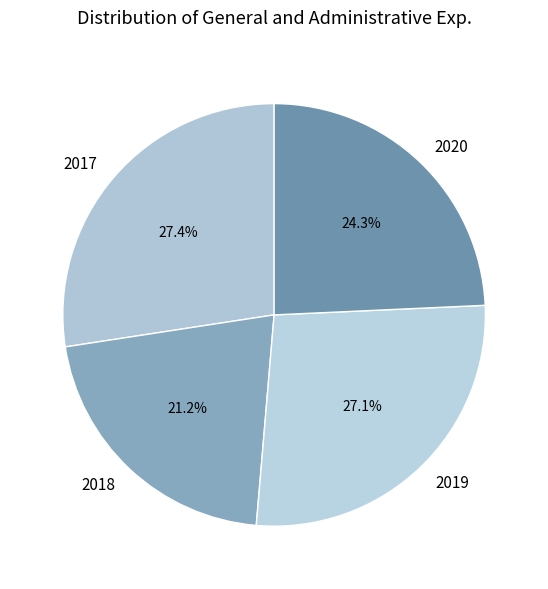

Which category has the smallest portion of the pie?

2018